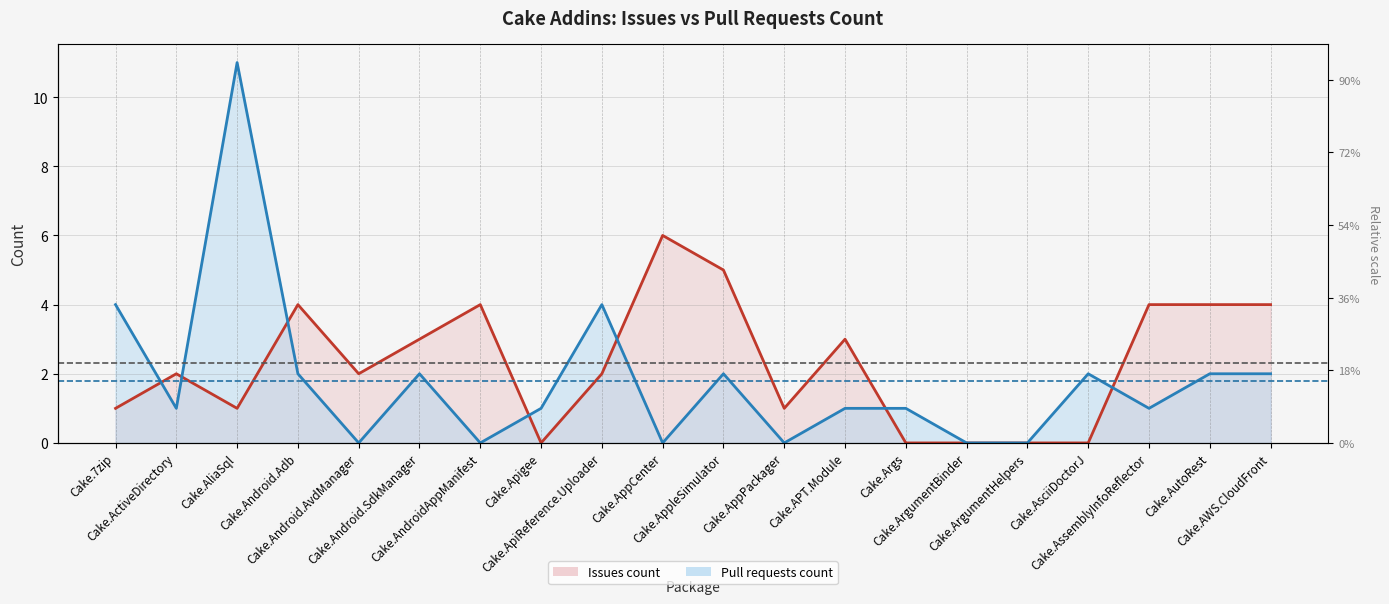

Which series has the largest total across all categories?

Issues count